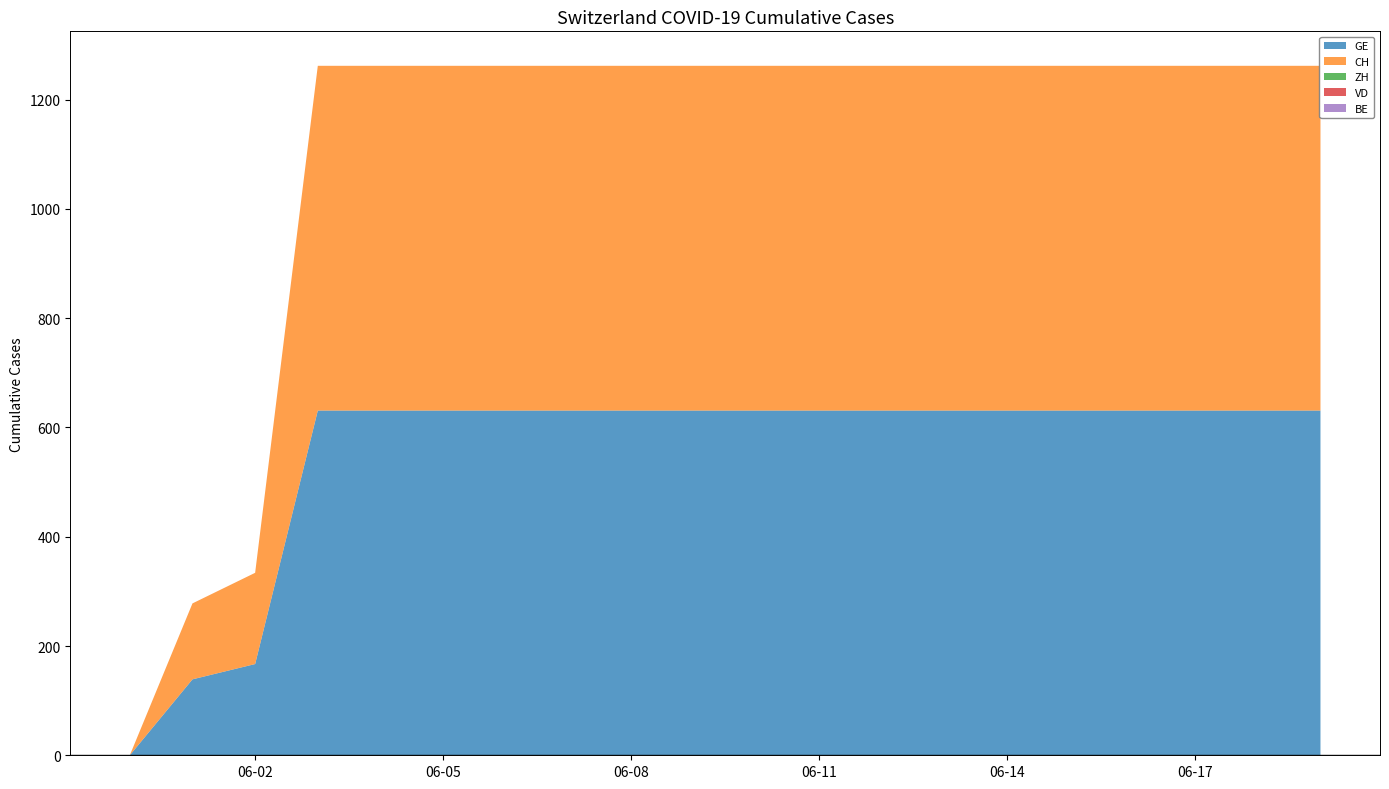

Reading right to left, what are all the values shown in this chart?

GE: 2020-06-19=631	2020-06-18=631	2020-06-17=631	2020-06-16=631	2020-06-15=631	2020-06-14=631	2020-06-13=631	2020-06-12=631	2020-06-11=631	2020-06-10=631	2020-06-09=631	2020-06-08=631	2020-06-07=631	2020-06-06=631	2020-06-05=631	2020-06-04=631	2020-06-03=631	2020-06-02=167	2020-06-01=139	2020-05-31=0
CH: 2020-06-19=631	2020-06-18=631	2020-06-17=631	2020-06-16=631	2020-06-15=631	2020-06-14=631	2020-06-13=631	2020-06-12=631	2020-06-11=631	2020-06-10=631	2020-06-09=631	2020-06-08=631	2020-06-07=631	2020-06-06=631	2020-06-05=631	2020-06-04=631	2020-06-03=631	2020-06-02=167	2020-06-01=139	2020-05-31=0
ZH: 2020-06-19=0	2020-06-18=0	2020-06-17=0	2020-06-16=0	2020-06-15=0	2020-06-14=0	2020-06-13=0	2020-06-12=0	2020-06-11=0	2020-06-10=0	2020-06-09=0	2020-06-08=0	2020-06-07=0	2020-06-06=0	2020-06-05=0	2020-06-04=0	2020-06-03=0	2020-06-02=0	2020-06-01=0	2020-05-31=0
VD: 2020-06-19=0	2020-06-18=0	2020-06-17=0	2020-06-16=0	2020-06-15=0	2020-06-14=0	2020-06-13=0	2020-06-12=0	2020-06-11=0	2020-06-10=0	2020-06-09=0	2020-06-08=0	2020-06-07=0	2020-06-06=0	2020-06-05=0	2020-06-04=0	2020-06-03=0	2020-06-02=0	2020-06-01=0	2020-05-31=0
BE: 2020-06-19=0	2020-06-18=0	2020-06-17=0	2020-06-16=0	2020-06-15=0	2020-06-14=0	2020-06-13=0	2020-06-12=0	2020-06-11=0	2020-06-10=0	2020-06-09=0	2020-06-08=0	2020-06-07=0	2020-06-06=0	2020-06-05=0	2020-06-04=0	2020-06-03=0	2020-06-02=0	2020-06-01=0	2020-05-31=0